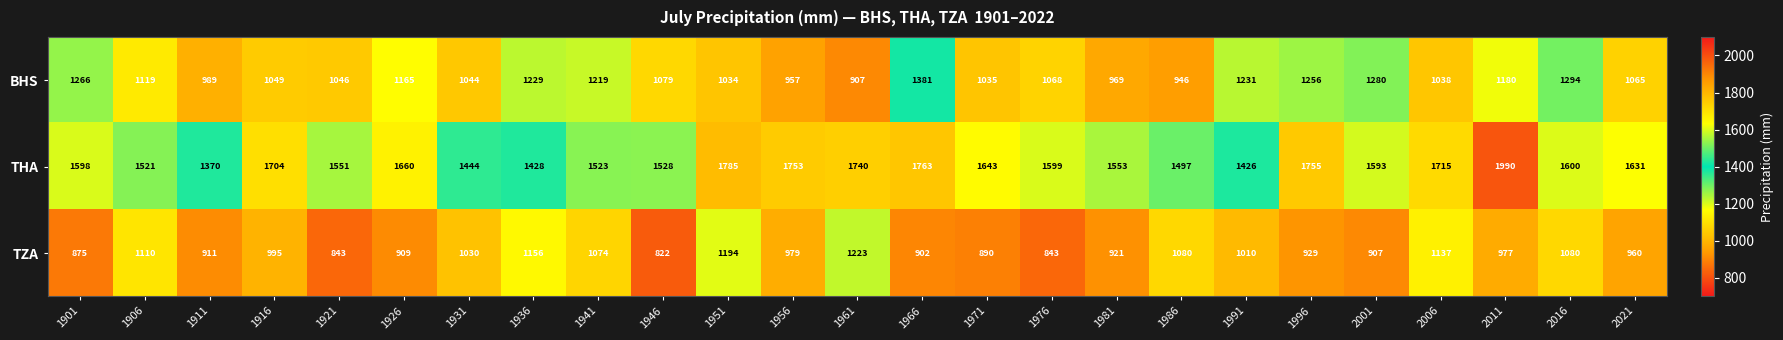

What is the sum of the TZA values at 1961 and 1986?

2303